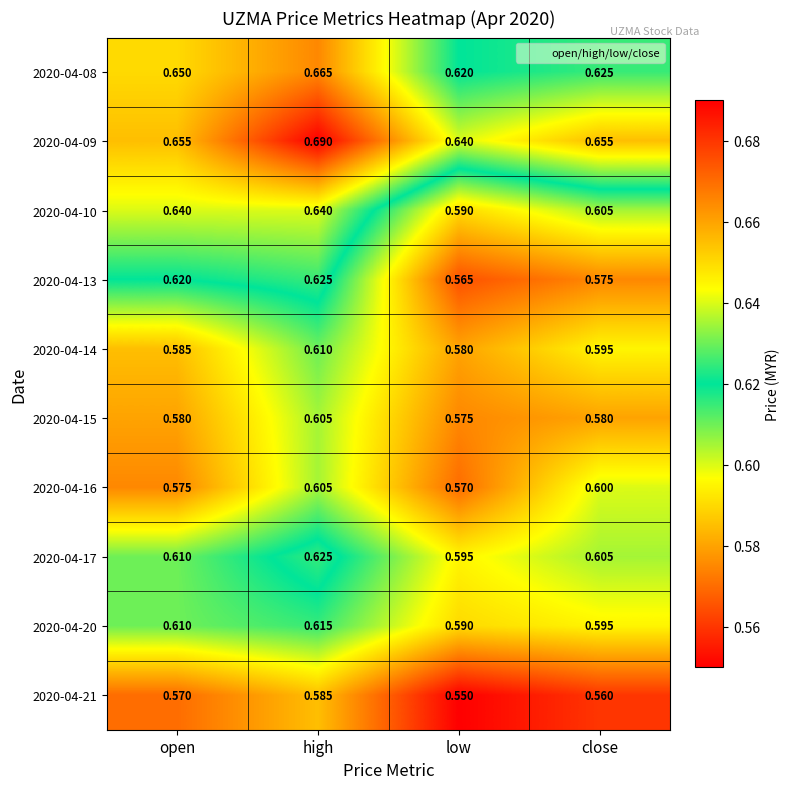

Where is 2020-04-17 nearest to the value 0?

low